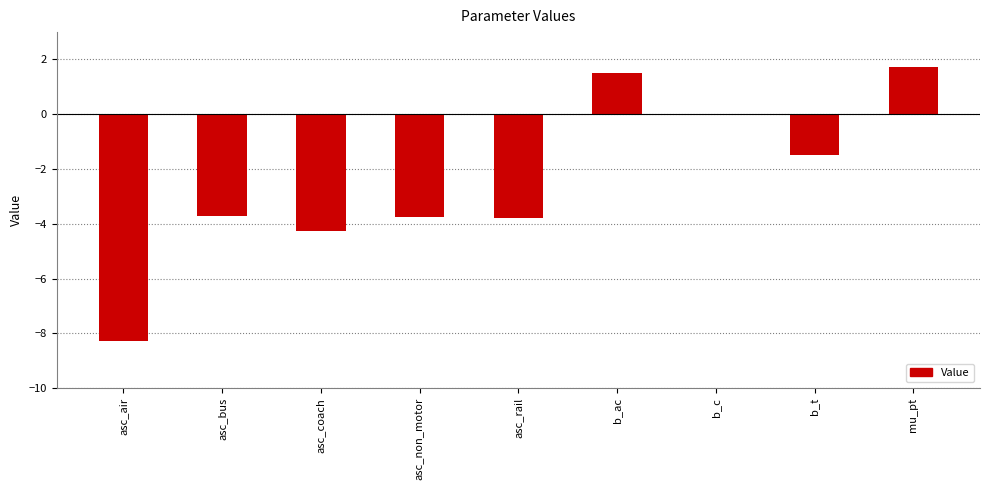

True or false: the data shows 1.7 at mu_pt.

True